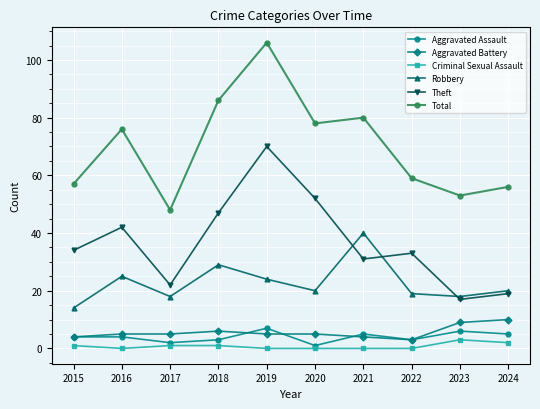

What is the greatest value displayed?

106